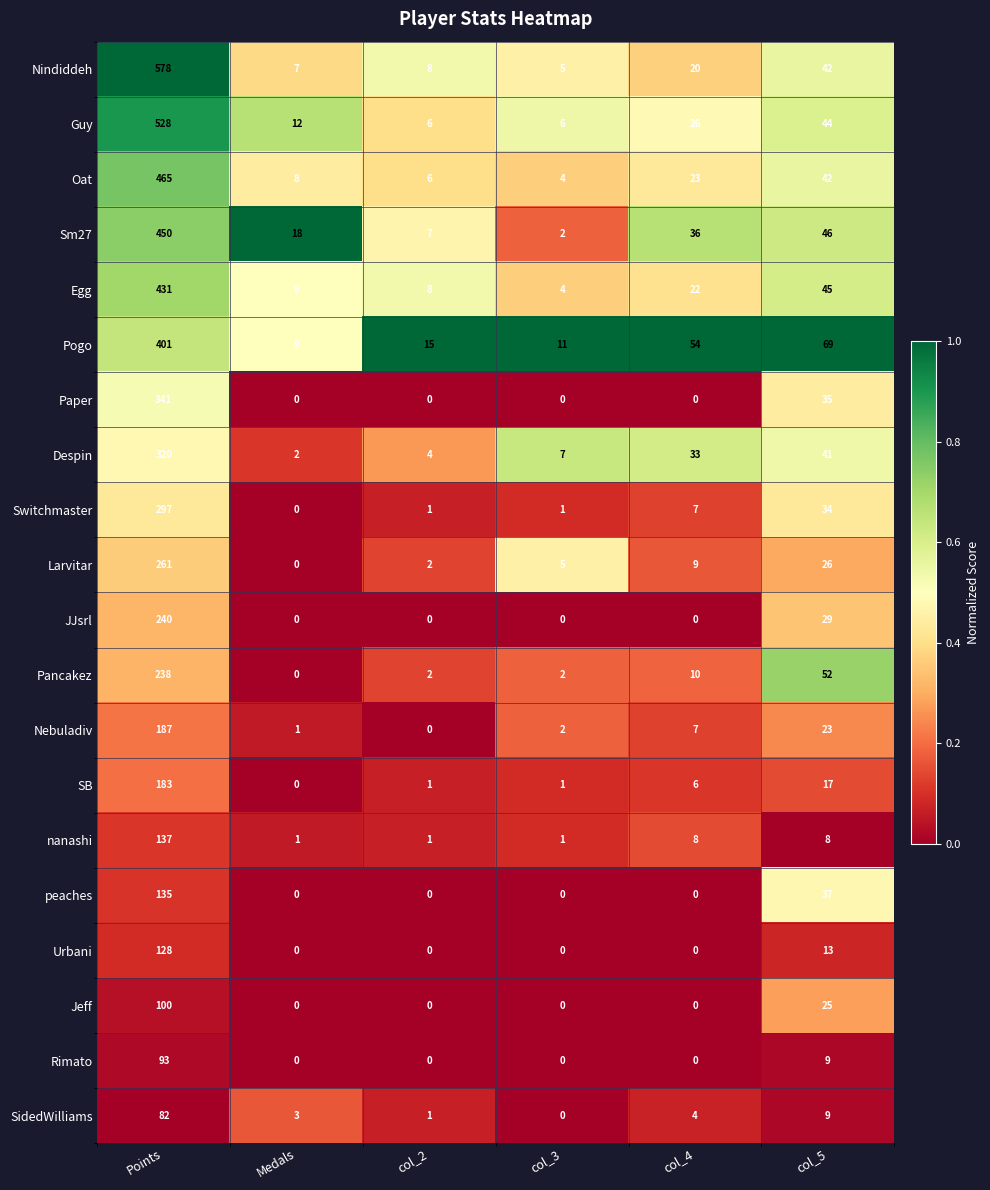

What is the total value across all series at col_3?

51